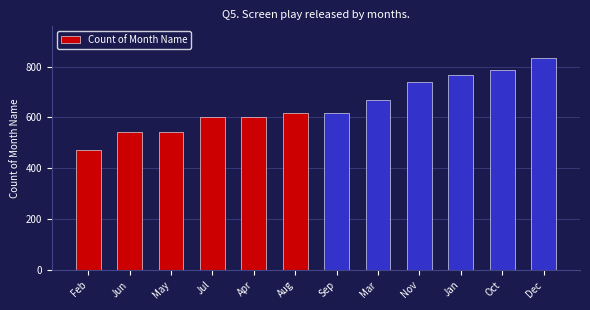

What is the sum of the values at Apr and Jan?

1368